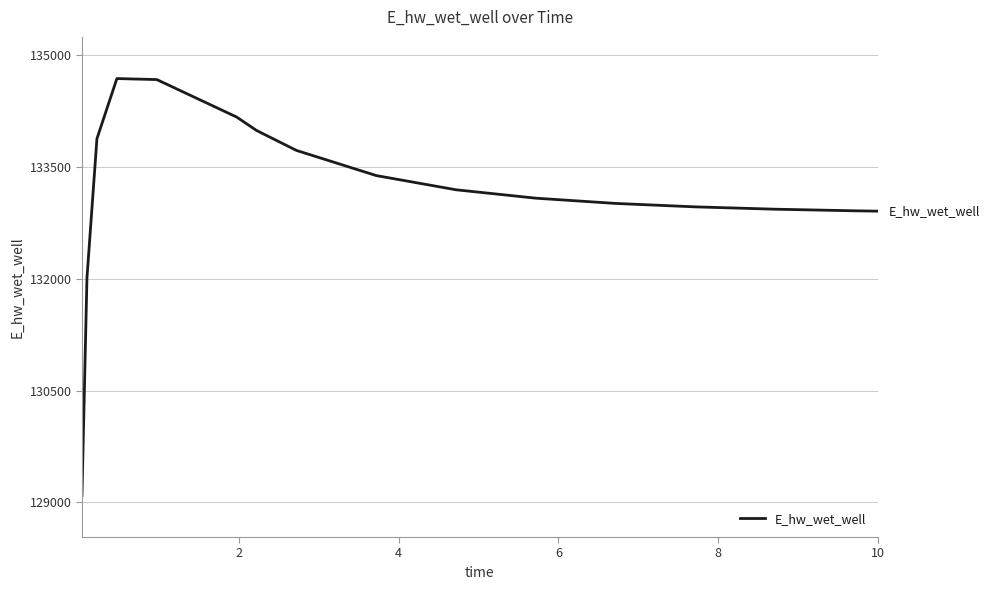

What is the minimum value shown in the chart?

129093.2